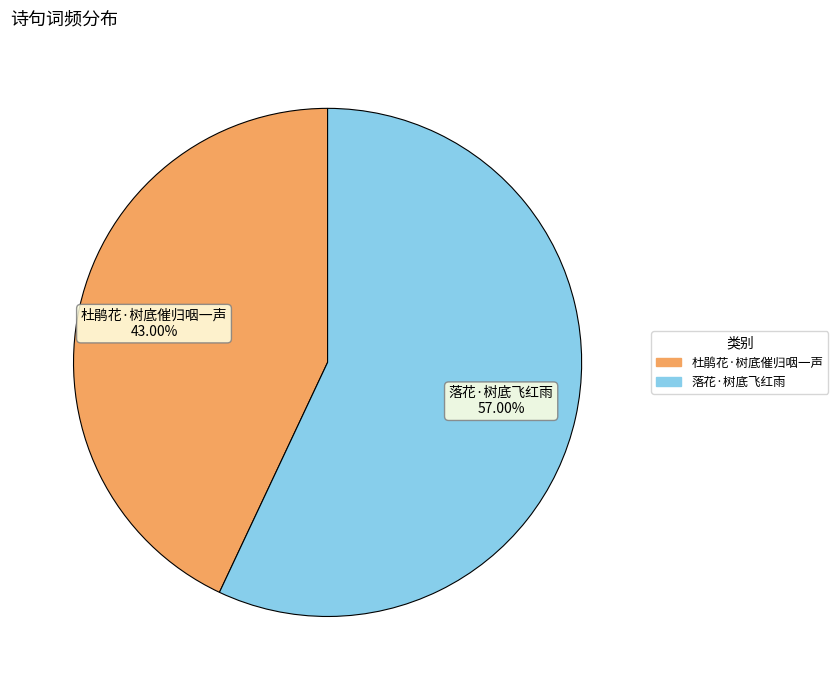

Which slice is the largest?

落花·树底飞红雨